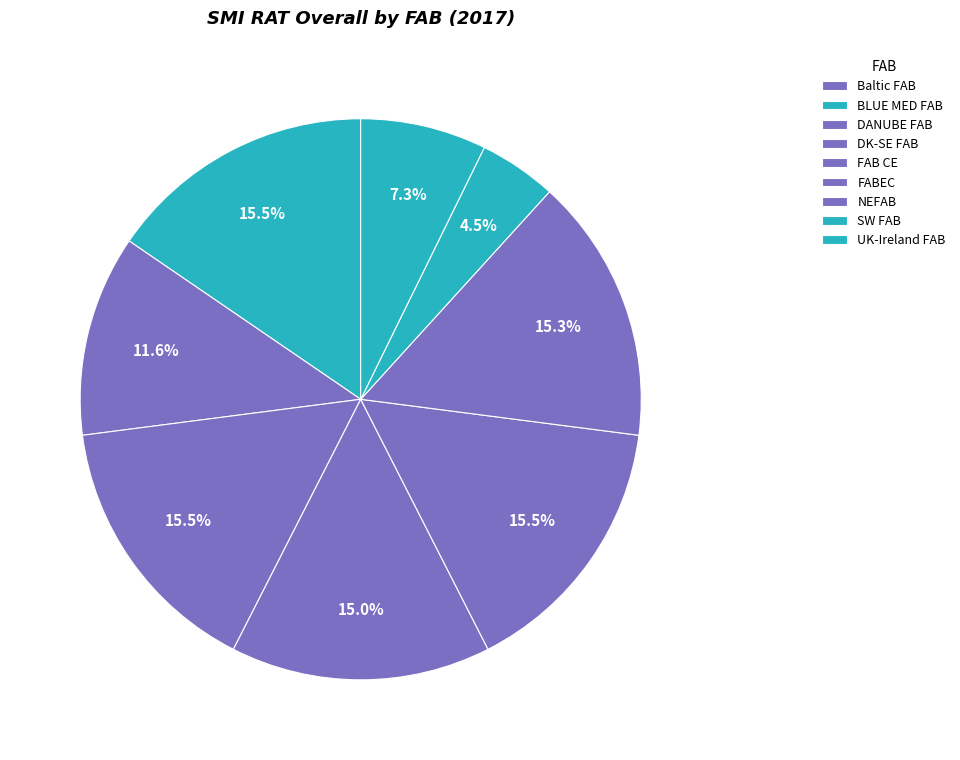

What is the change in value from DANUBE FAB to SW FAB?

-0.5